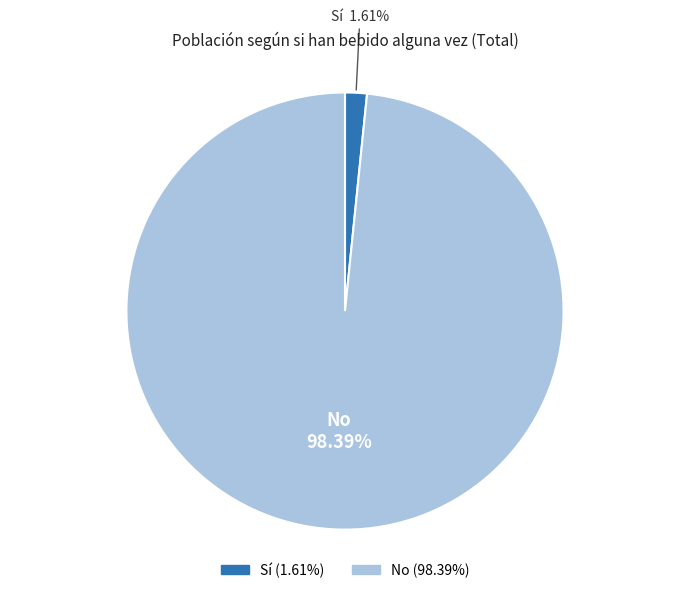

To the nearest percent, what portion does Sí represent?

2%